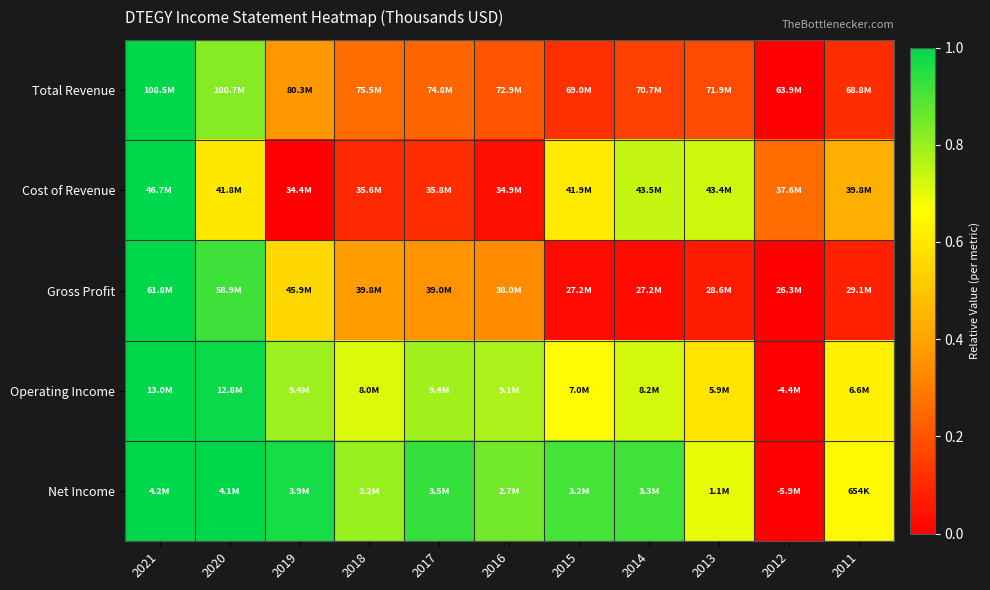

Which series has the widest spread of values?

Total Revenue